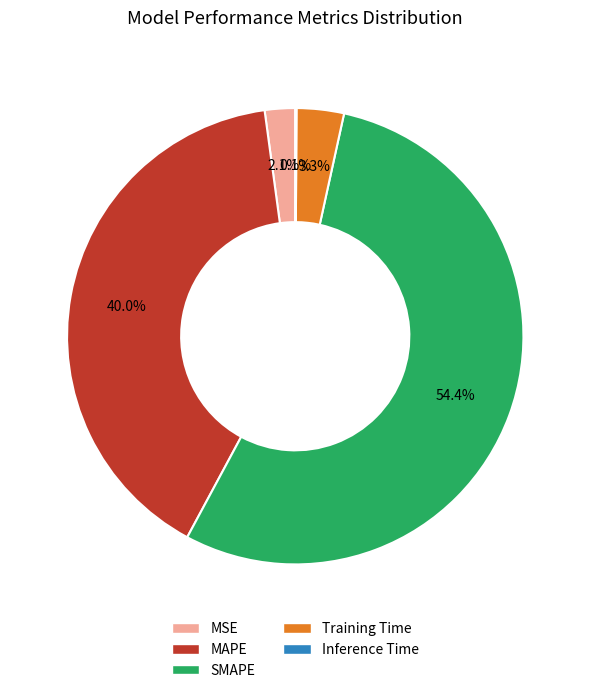

Is it true that MAPE is 48% of the pie?

False